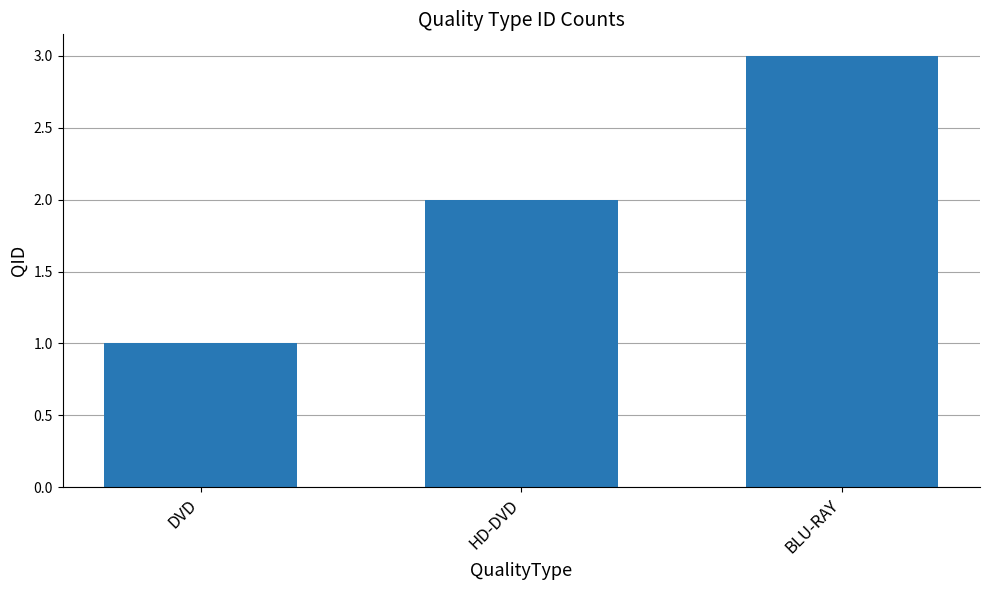

Which has a higher value, BLU-RAY or DVD?

BLU-RAY